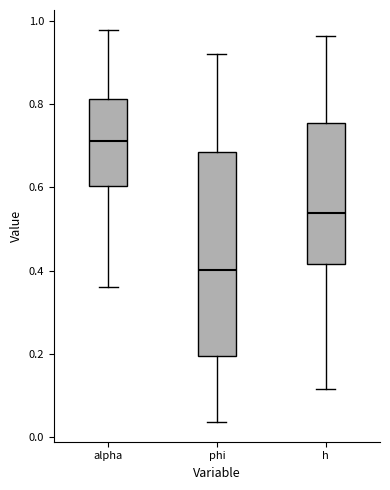

Reading left to right, read every box against the y-axis: the position of its median line, the range the box covers, and the ends of its whiskers. The values are not printed on the chart, so give them approximately, as read against the axis.

alpha: median 0.72, box 0.60 to 0.82, whiskers 0.36 to 0.98
phi: median 0.40, box 0.20 to 0.68, whiskers 0.04 to 0.92
h: median 0.54, box 0.42 to 0.76, whiskers 0.12 to 0.96